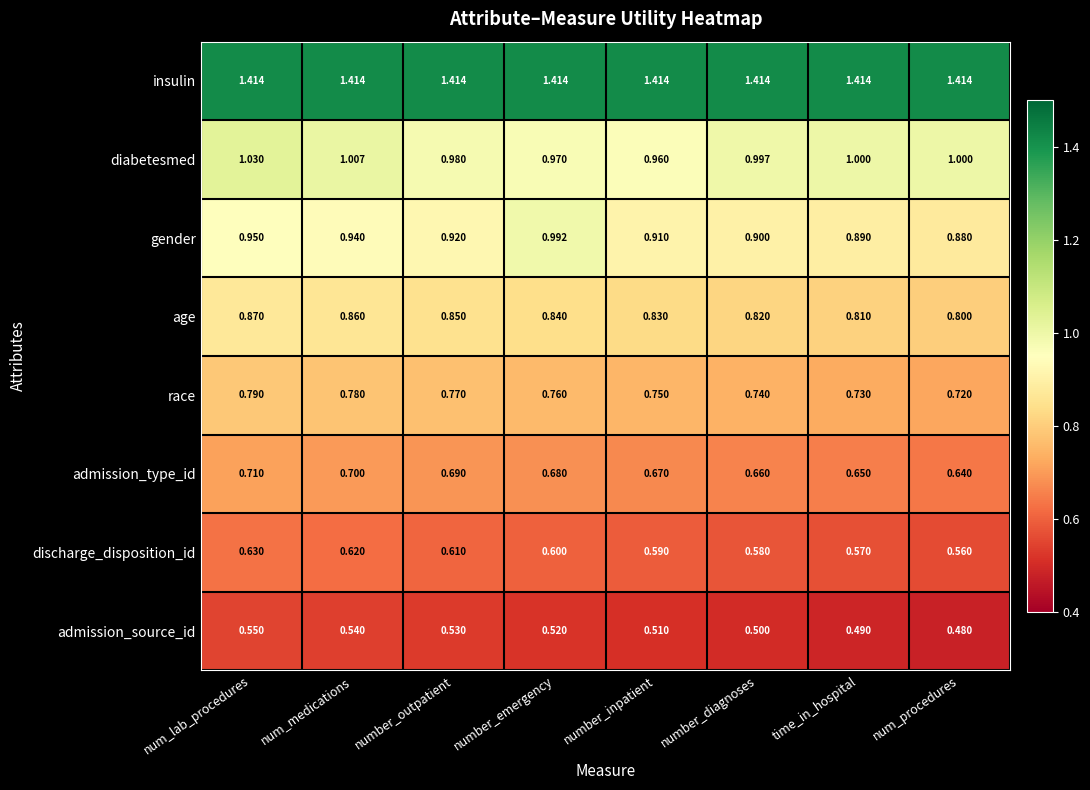

Rank the series by their maximum value, from highest to lowest.

insulin, diabetesmed, gender, age, race, admission_type_id, discharge_disposition_id, admission_source_id